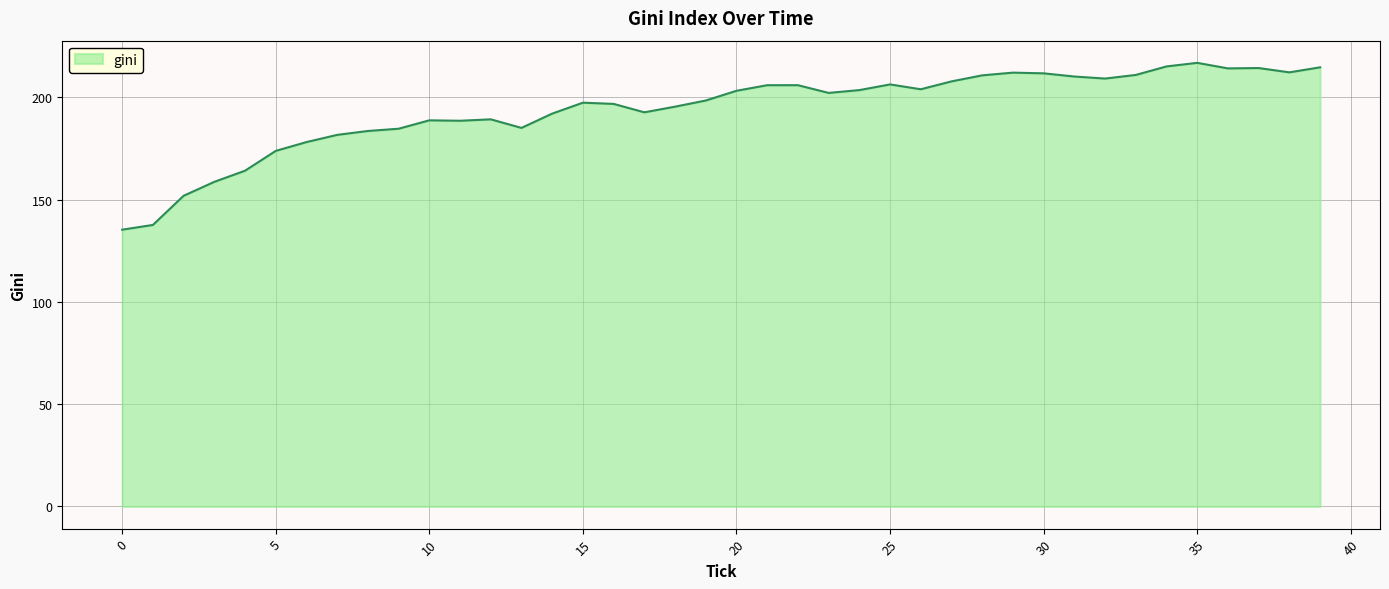

What is the maximum value shown in the chart?

216.9